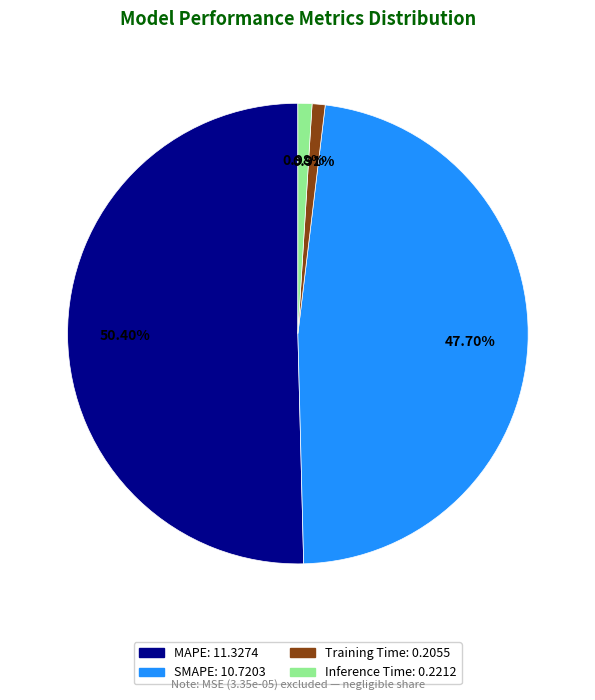

Which slice is the largest?

MAPE